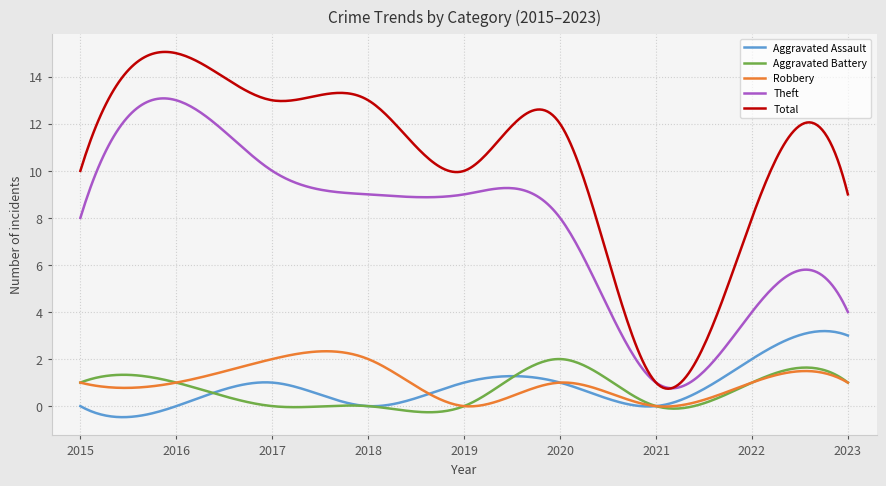

Which series has the largest range (max minus min)?

Total